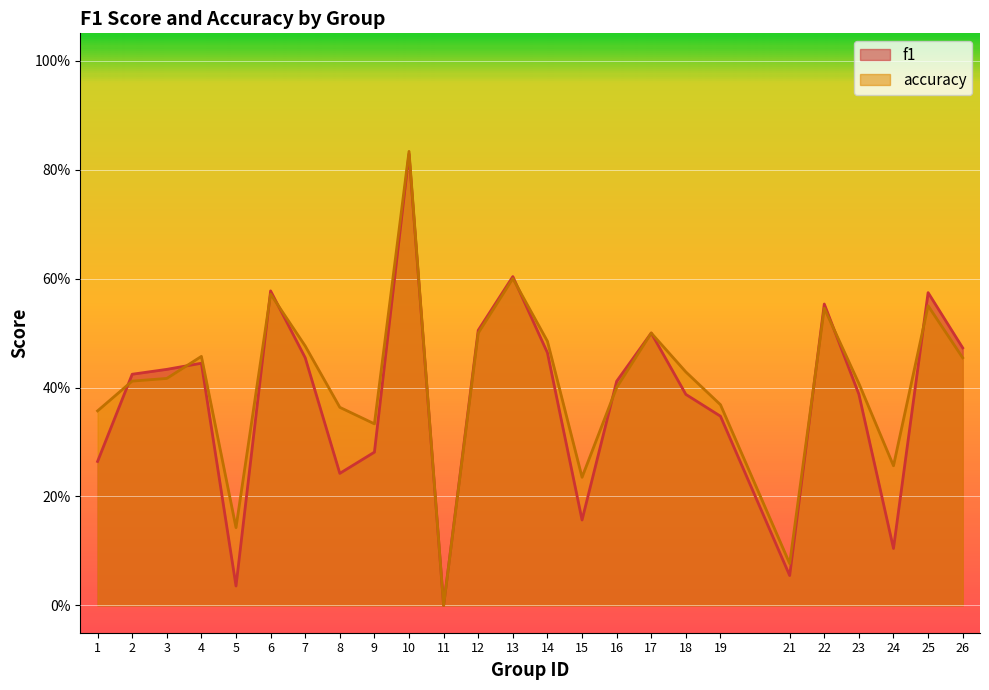

At which category does the chart reach its minimum across all series?

11